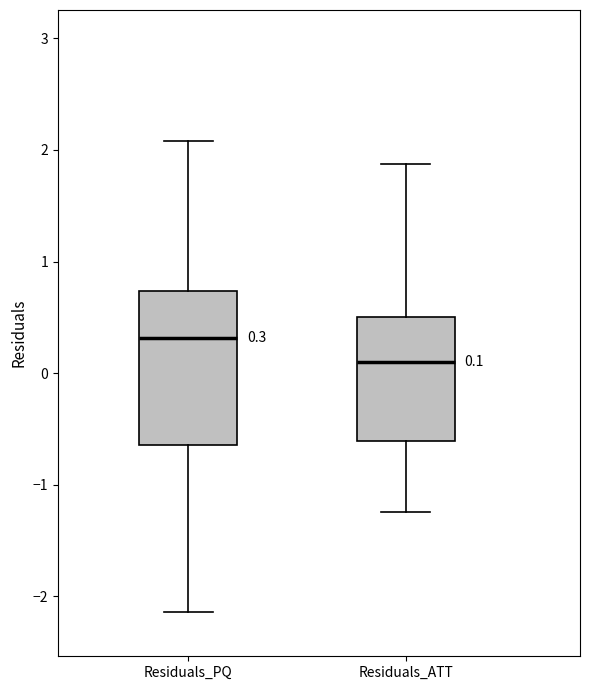

Which box is the tallest, from its lower edge to its upper edge?

Residuals_PQ